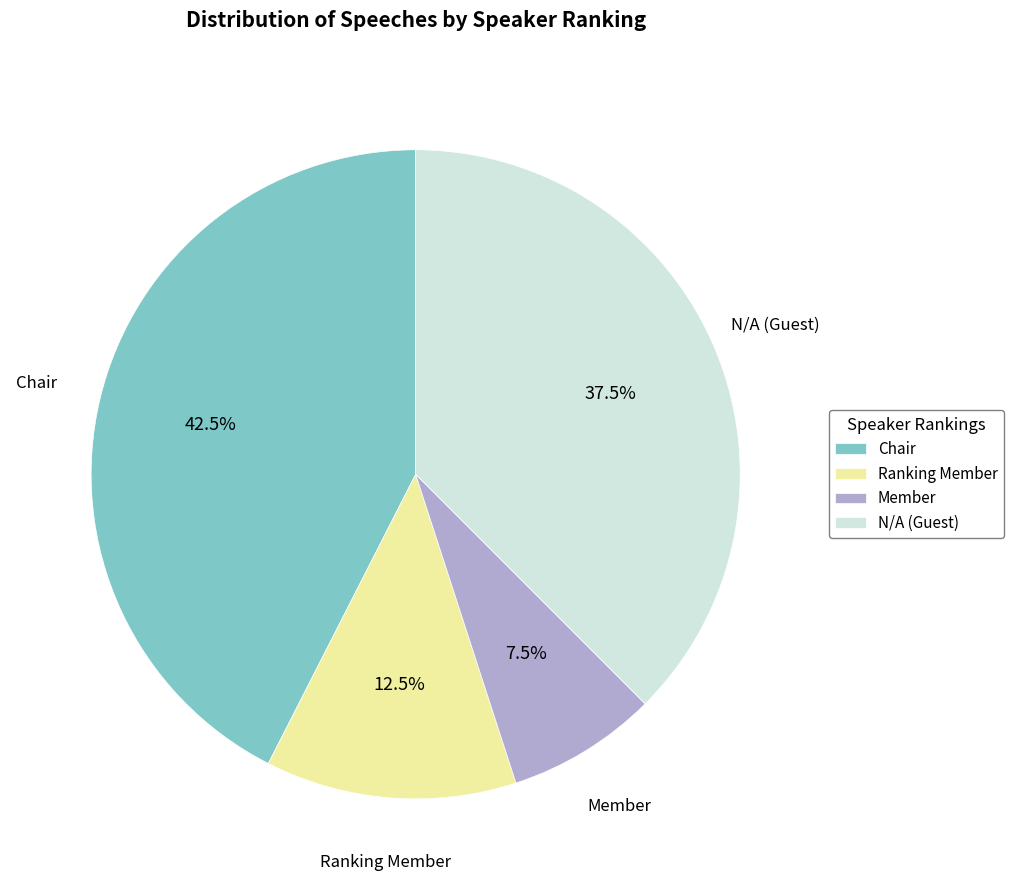

To the nearest percent, what is the difference between the N/A and Member slice percentages?

30%